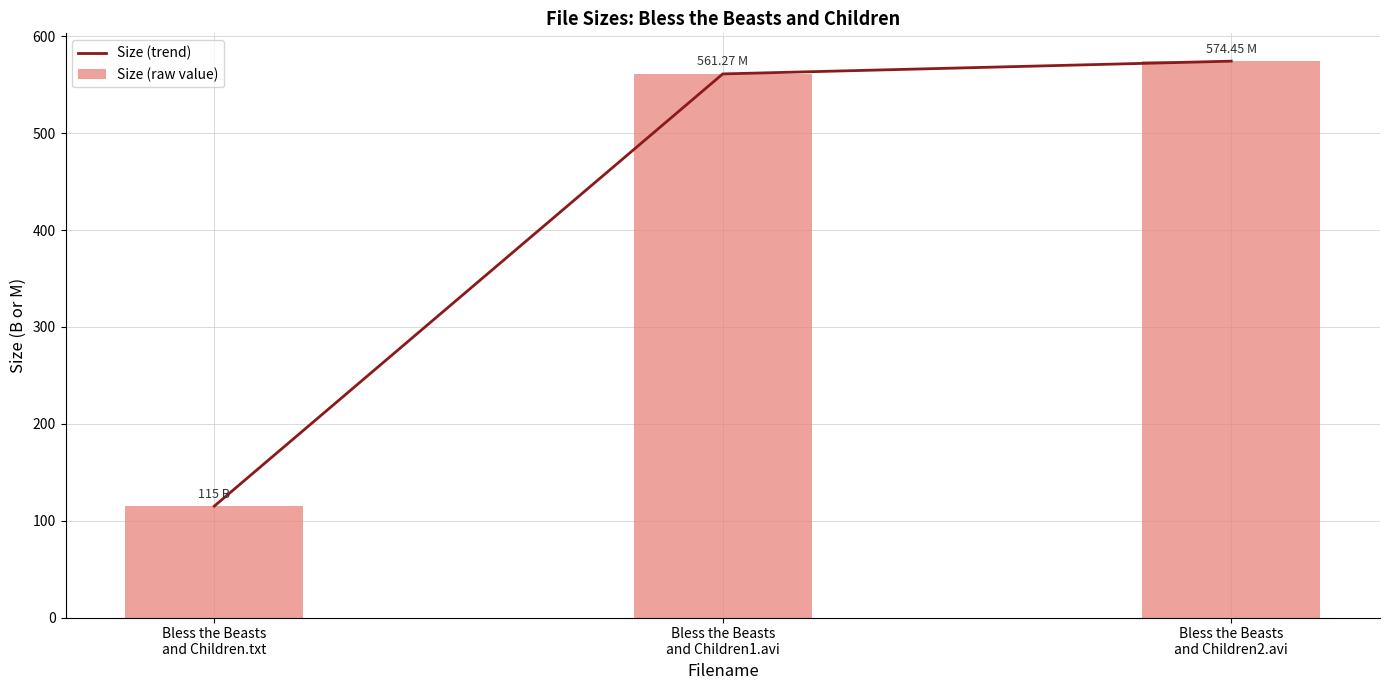

What is the average value of the Size (raw value) series?

416.9